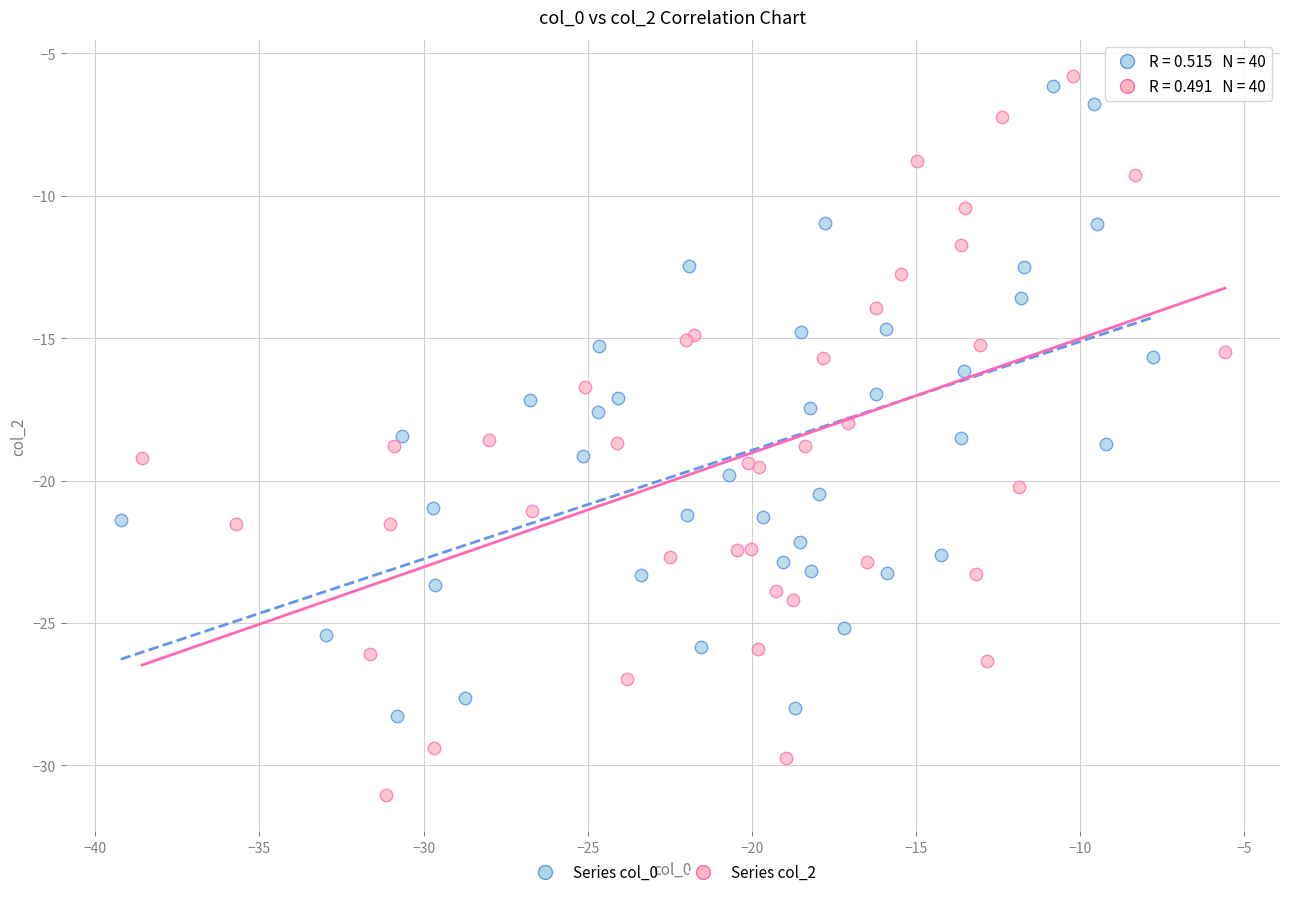

Which series has the widest spread of Y values?

Series col_2